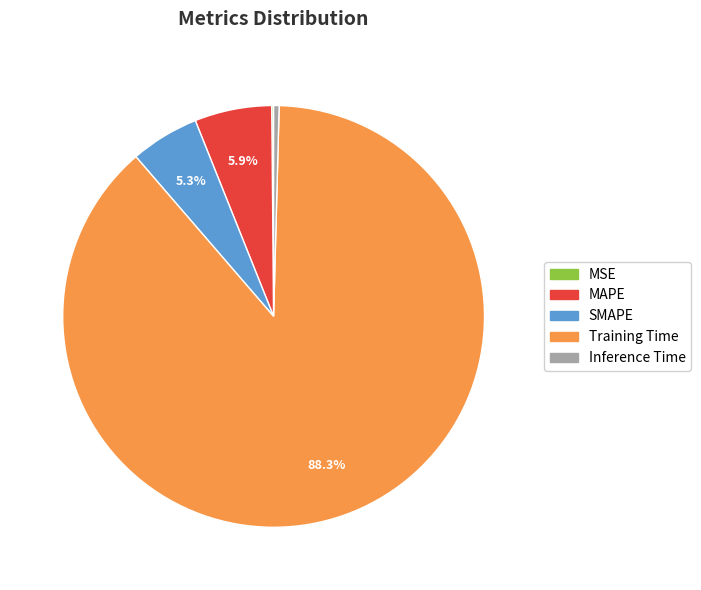

How much of the chart is everything except MAPE?

94.1%